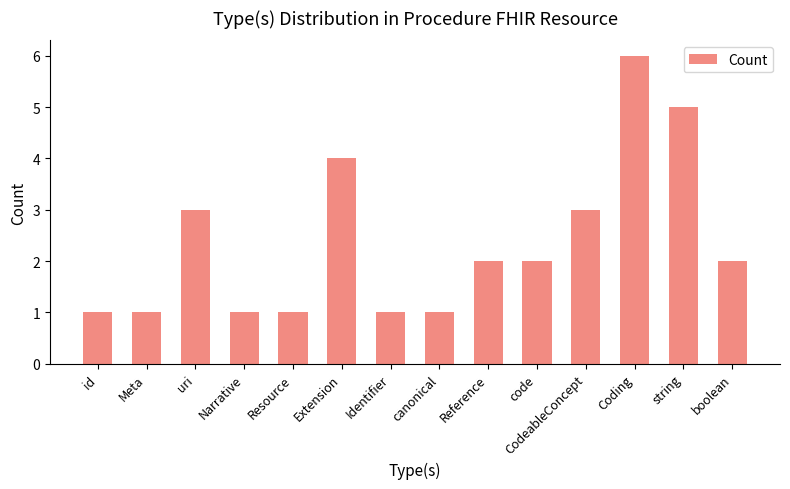

Reading left to right, extract all data points from this chart.

id=1	Meta=1	uri=3	Narrative=1	Resource=1	Extension=4	Identifier=1	canonical=1	Reference=2	code=2	CodeableConcept=3	Coding=6	string=5	boolean=2